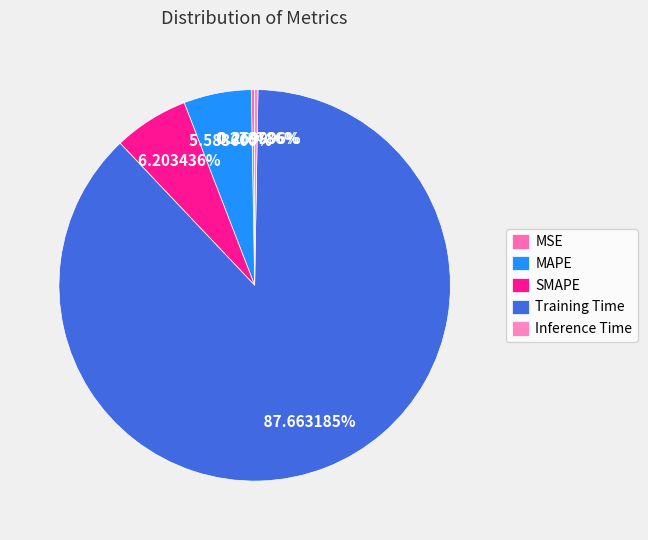

True or false: Training Time accounts for 88% of the total.

True